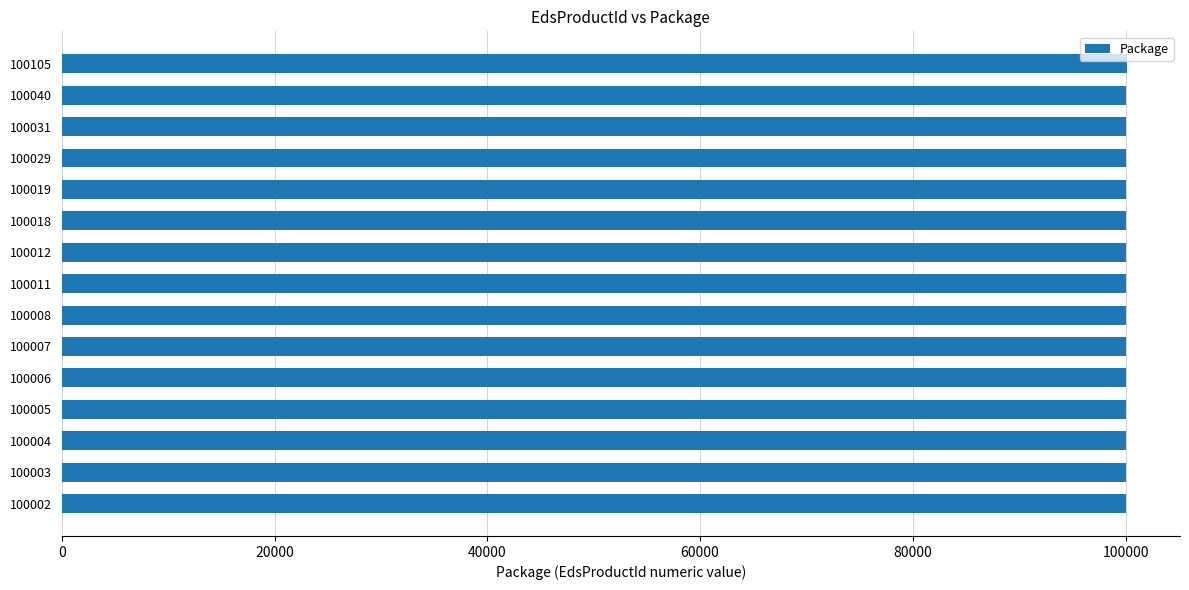

What is the sum of all values?

1500300